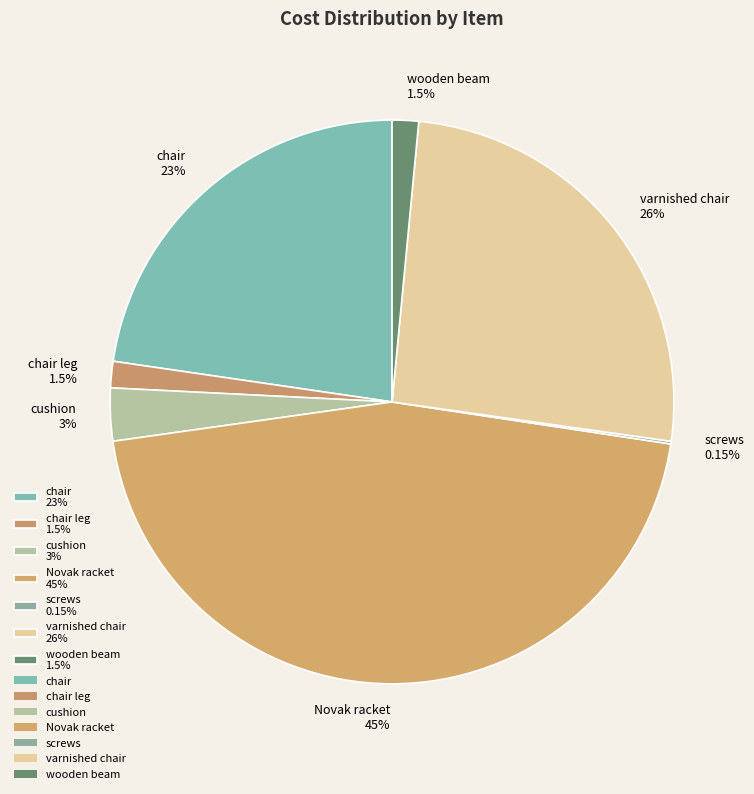

Do wooden beam 1.5% and cushion 3% together represent more than half of the pie?

No